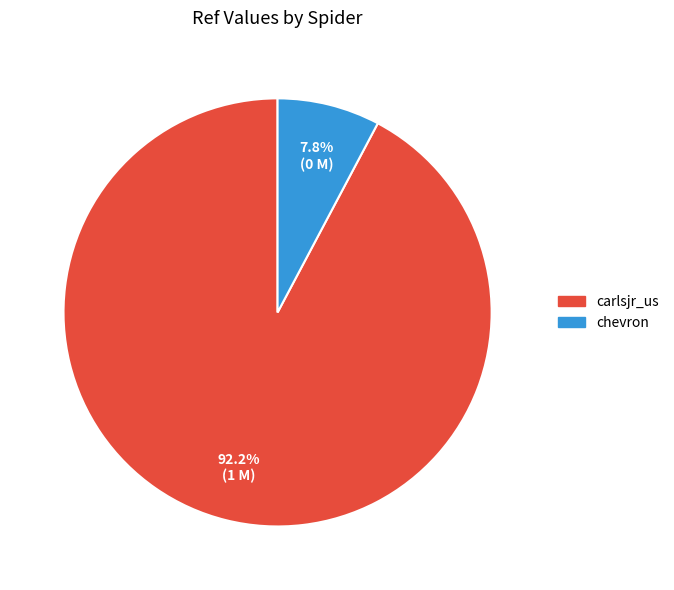

What percentage do carlsjr_us and chevron together represent?

100.0%